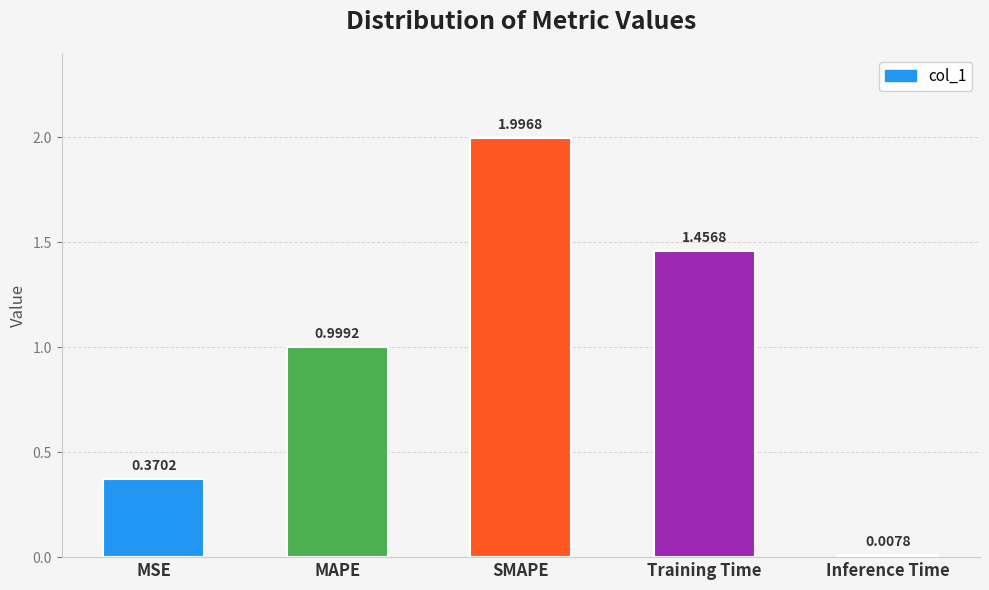

What is the change in value from MAPE to Training Time?

+0.5